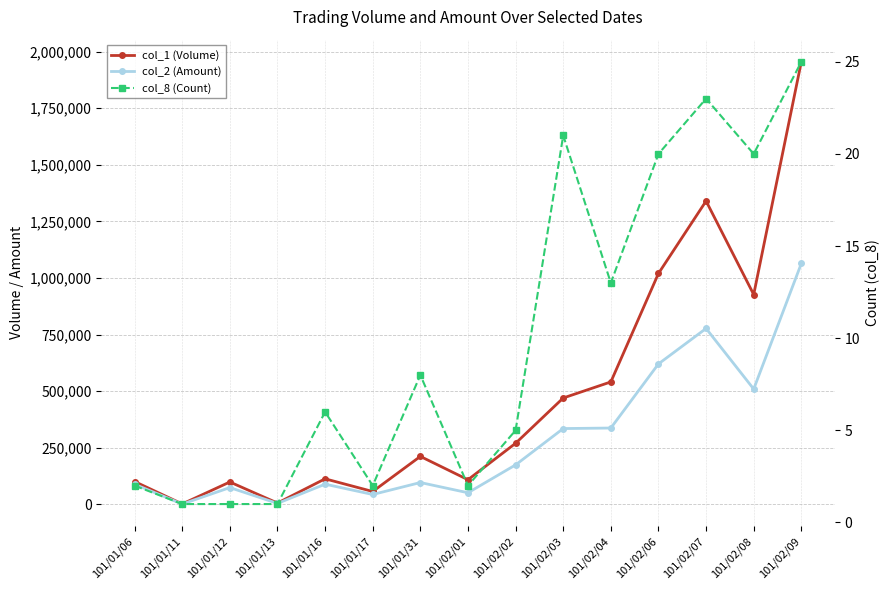

What is the sum of all col_1 (Volume) values?

7222000